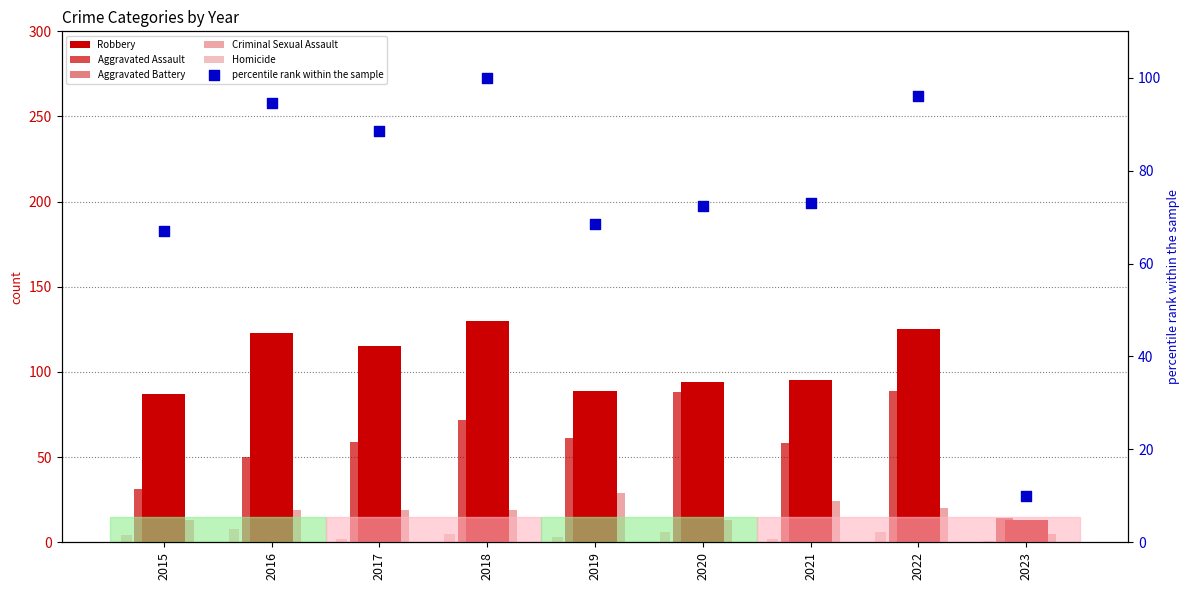

Which series contains the highest Y value?

Robbery